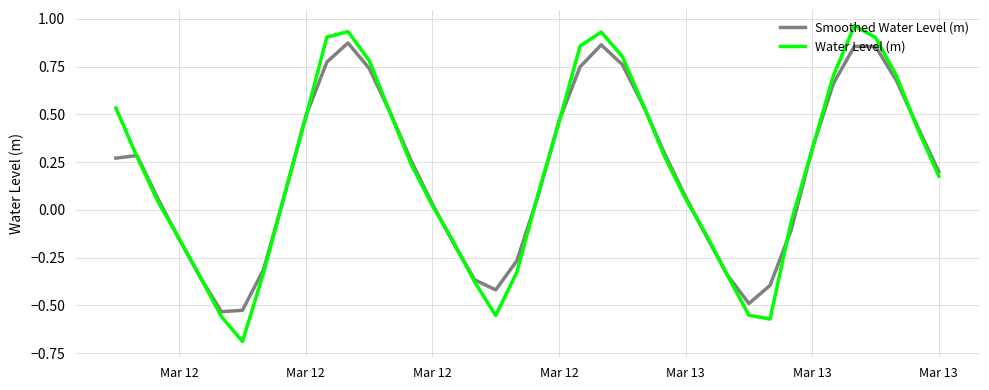

Which series has the widest spread of values?

Water Level (m)